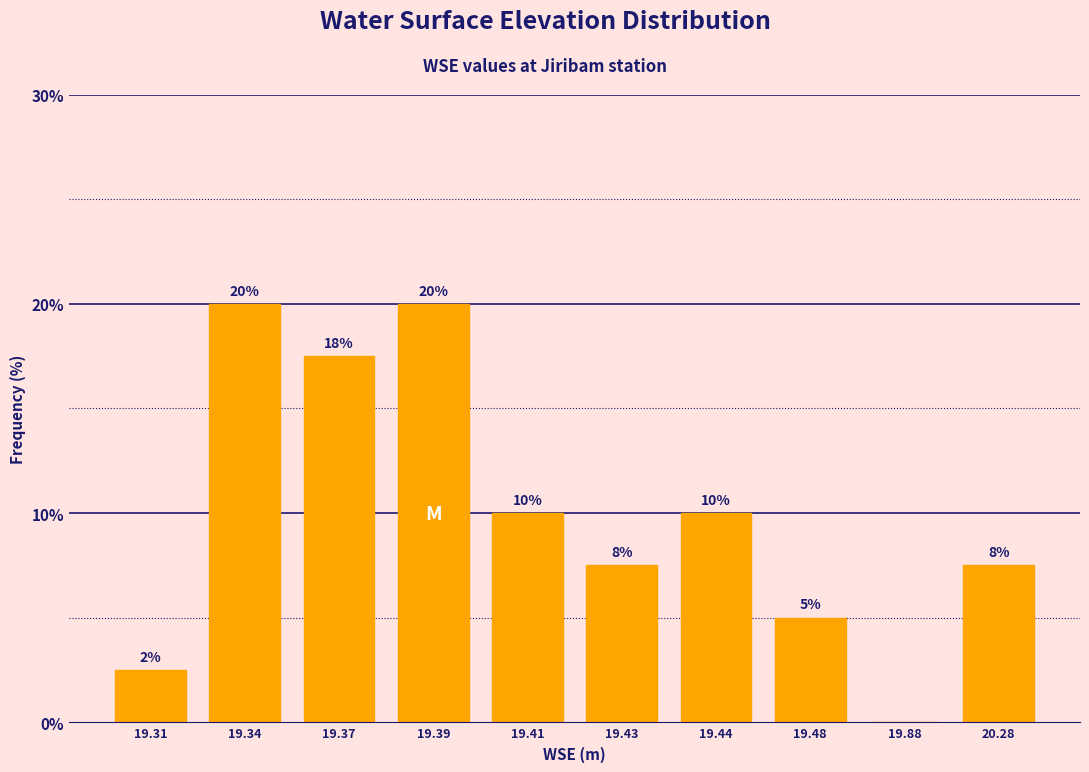

Which has a higher value, 19.44 or 19.34?

19.34